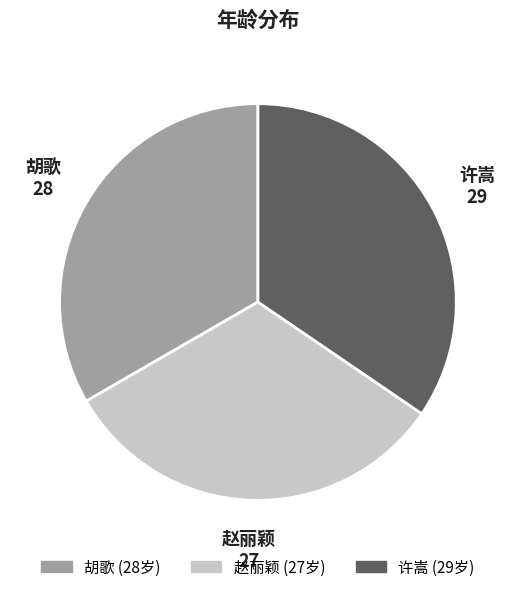

How many slices are in this pie chart?

3